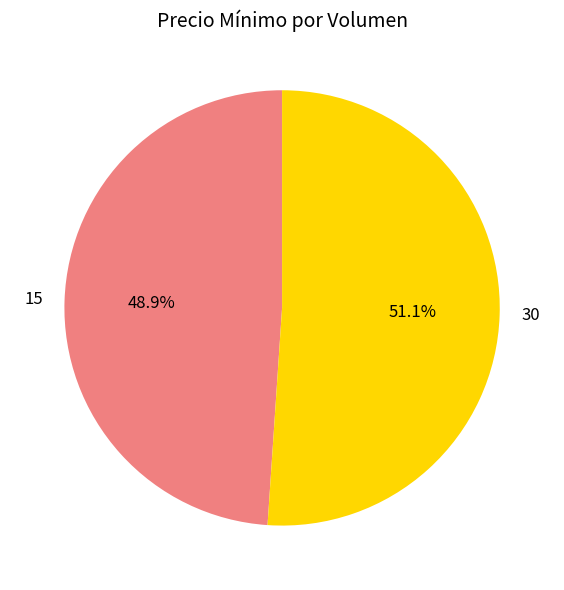

To the nearest percent, what is the combined percentage of 30 and 15?

100%